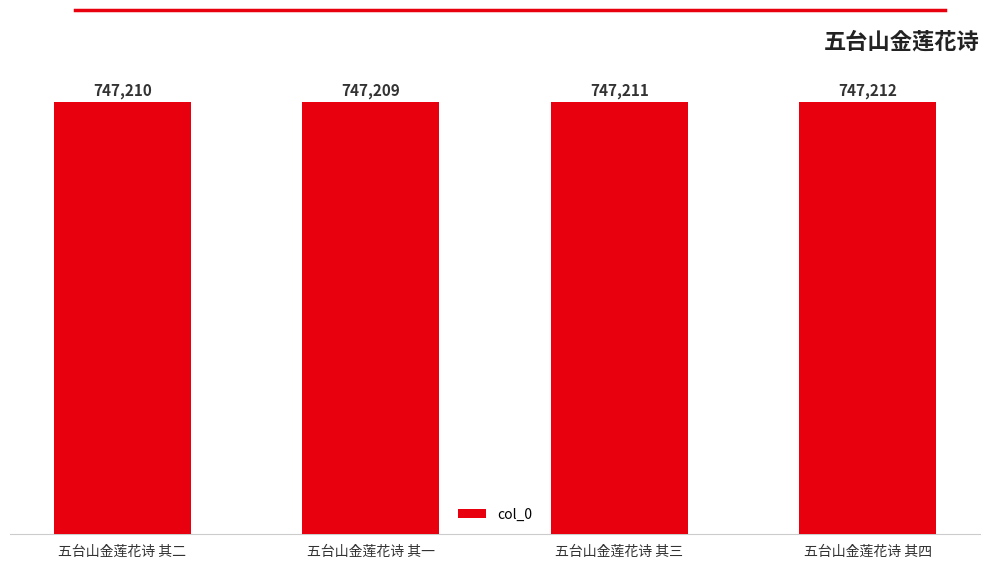

How many distinct data groups are displayed?

1